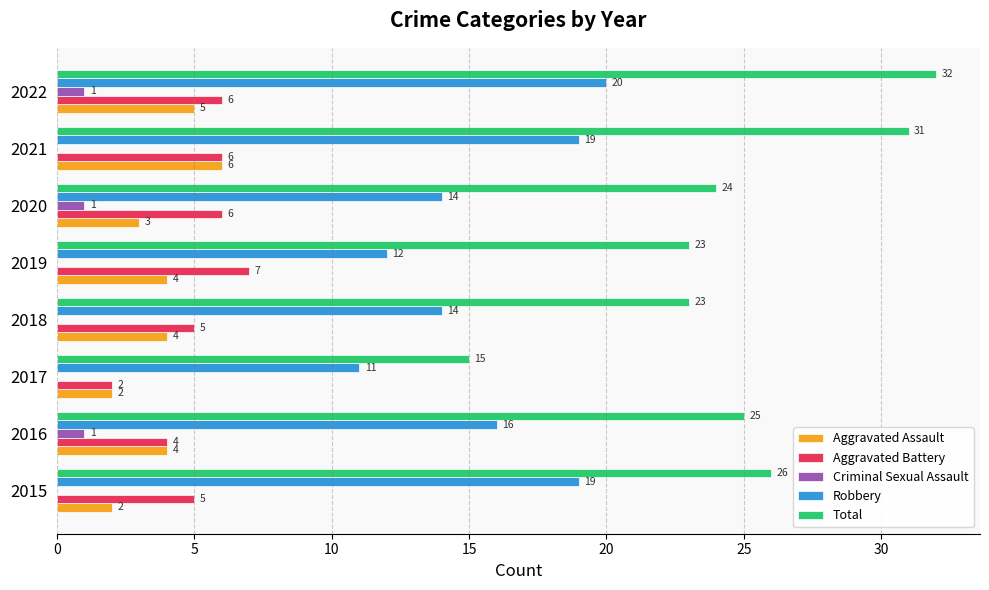

Count the number of data series in this chart.

5